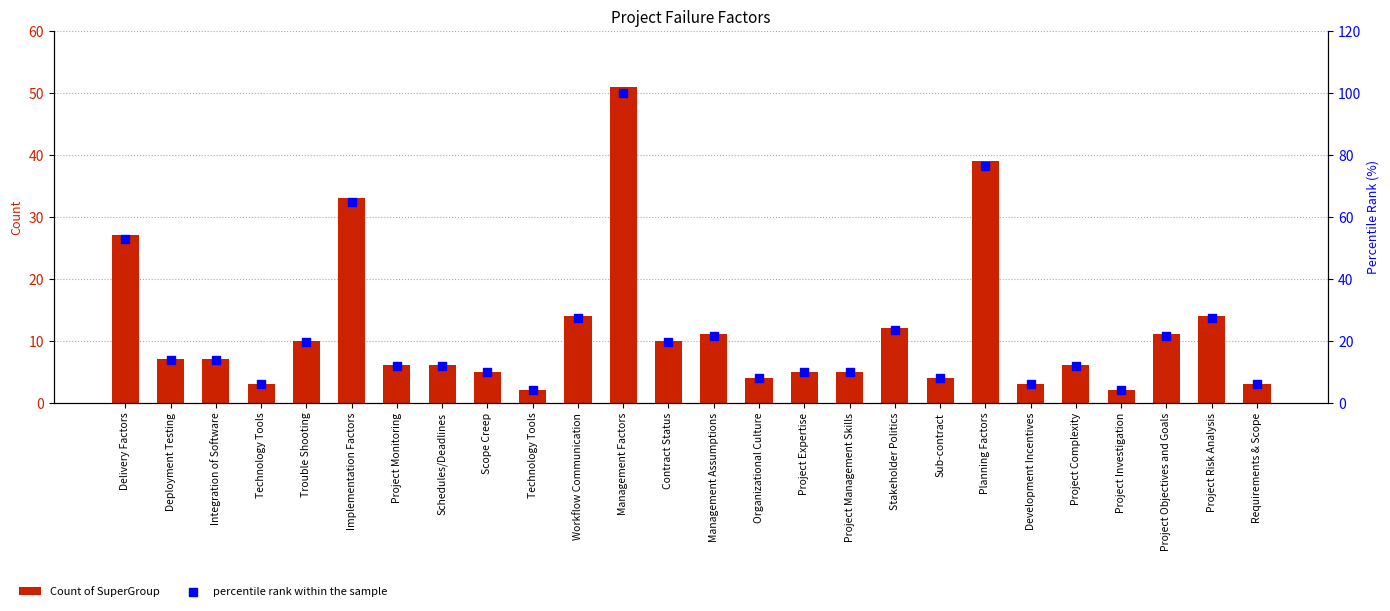

Which series reaches the minimum Y coordinate?

Count of SuperGroup